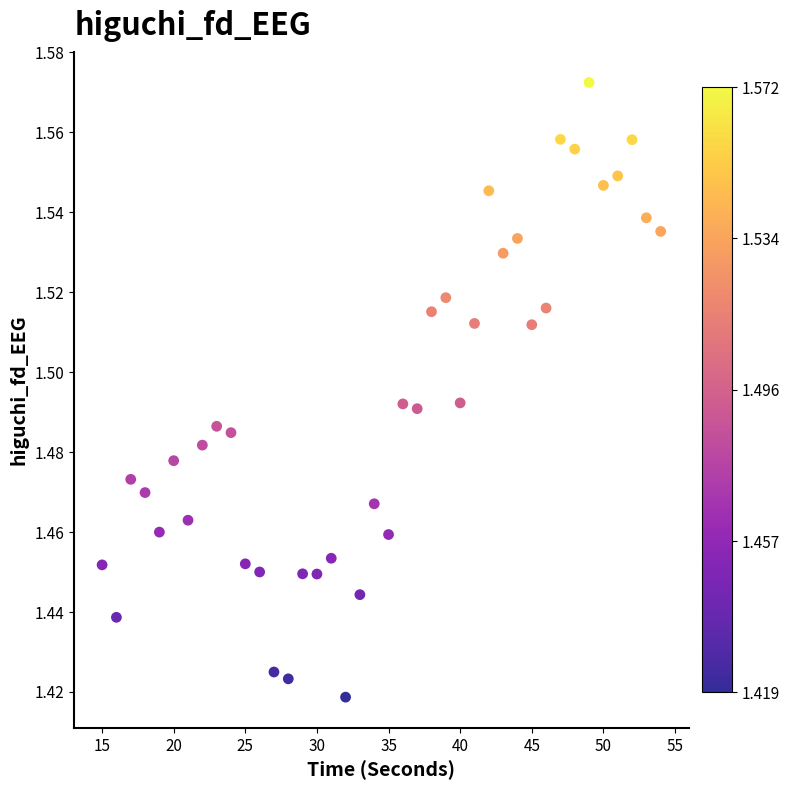

What is the range of X values (max minus min)?

39.0